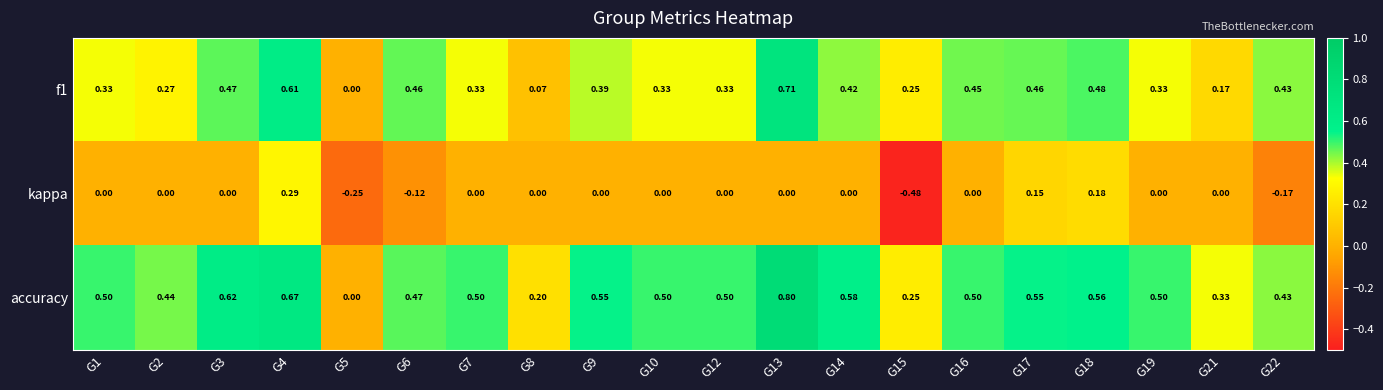

Which series changed the most between G10 and G17?

kappa